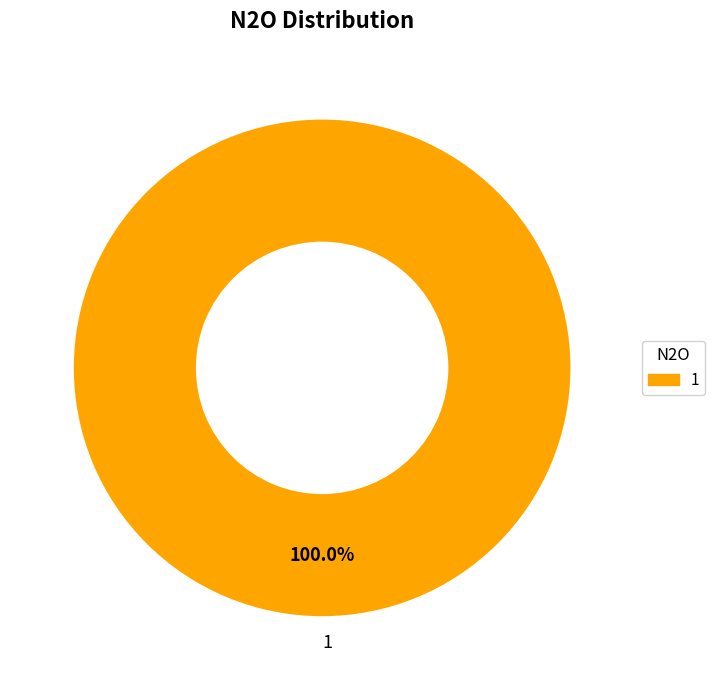

Does 1 account for over 50% of the chart?

Yes